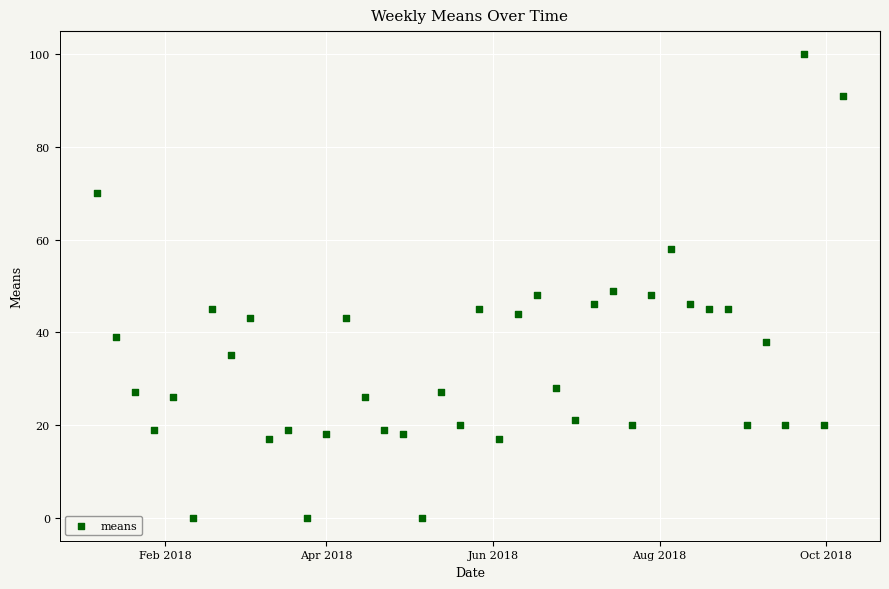

What is the range of X values (max minus min)?

273